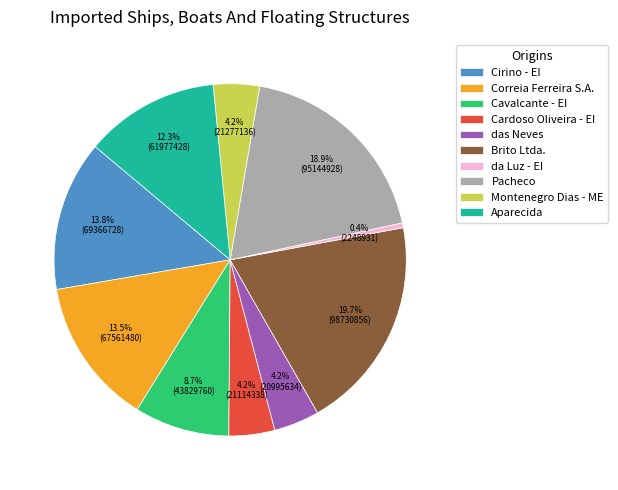

Does Brito Ltda. represent more than half of the total?

No